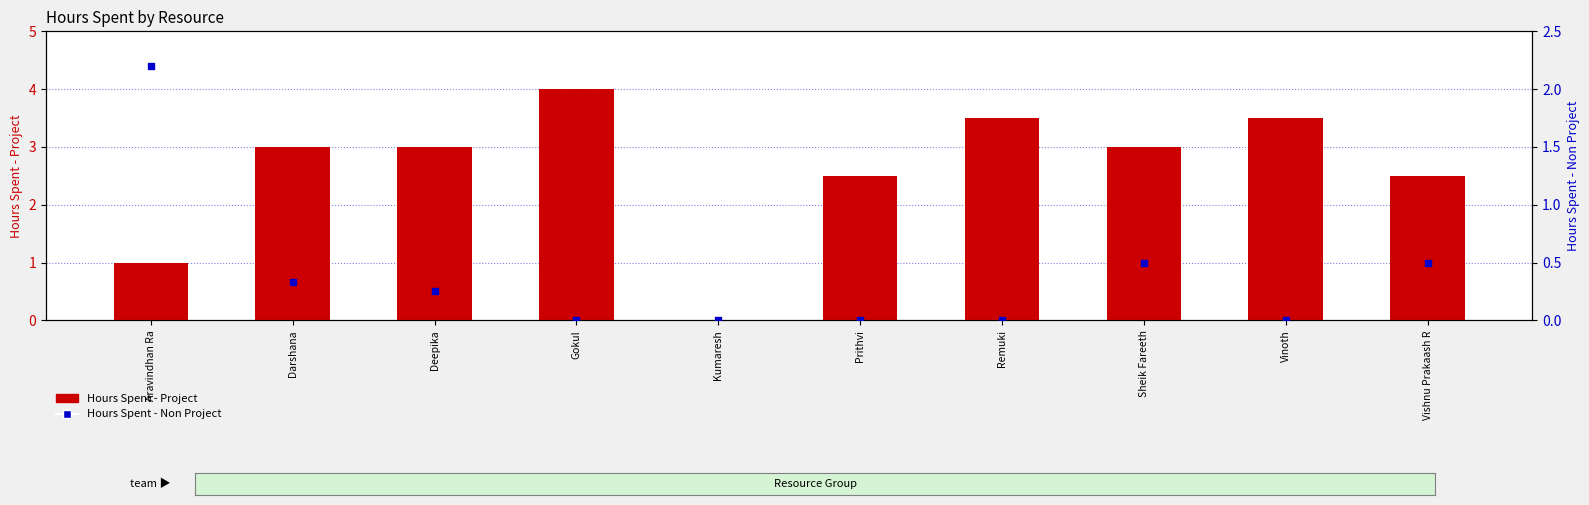

What are all the series names shown in the legend?

Hours Spent - Project, Hours Spent - Non Project